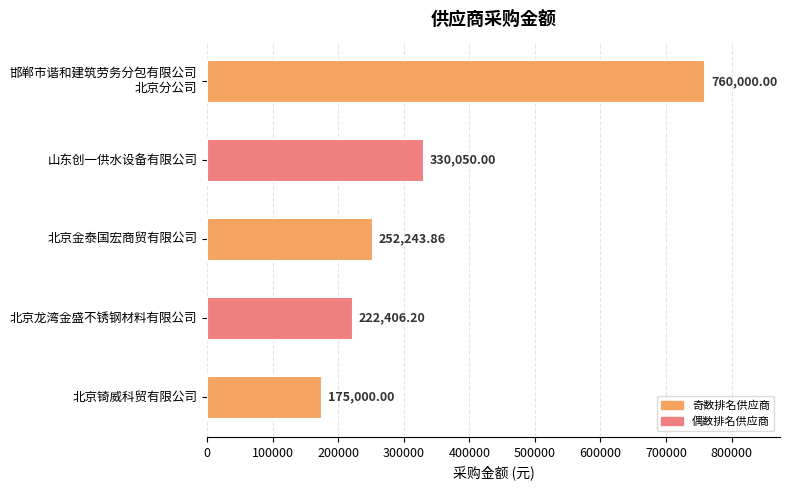

List the labels in order of value, smallest first.

北京锜威科贸有限公司, 北京龙湾金盛不锈钢材料有限公司, 北京金泰国宏商贸有限公司, 山东创一供水设备有限公司, 邯郸市谐和建筑劳务分包有限公司
北京分公司